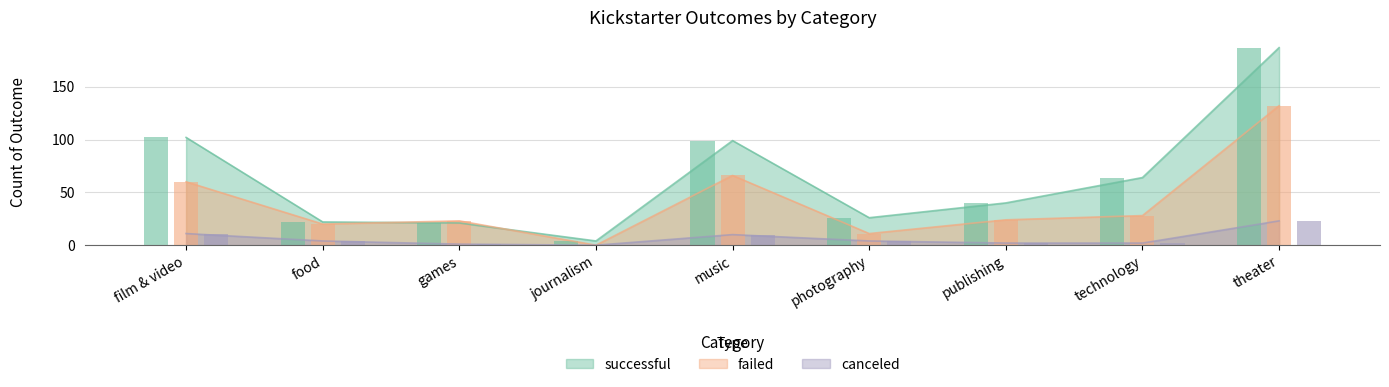

What is the difference between the maximum and second lowest values in the successful series?

166